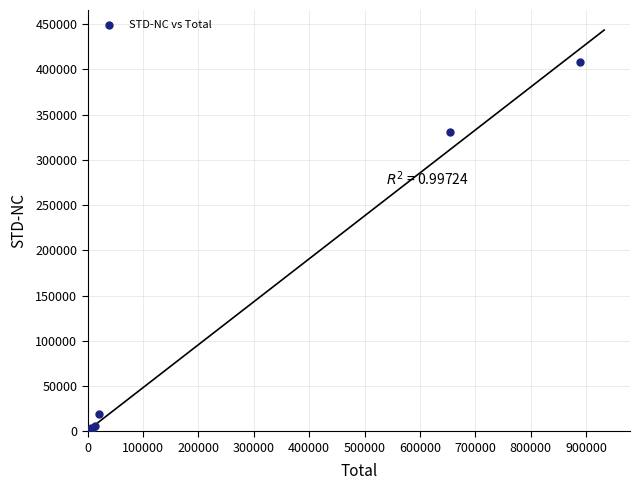

What Y value in the scatter plot is closest to 204062?

330730